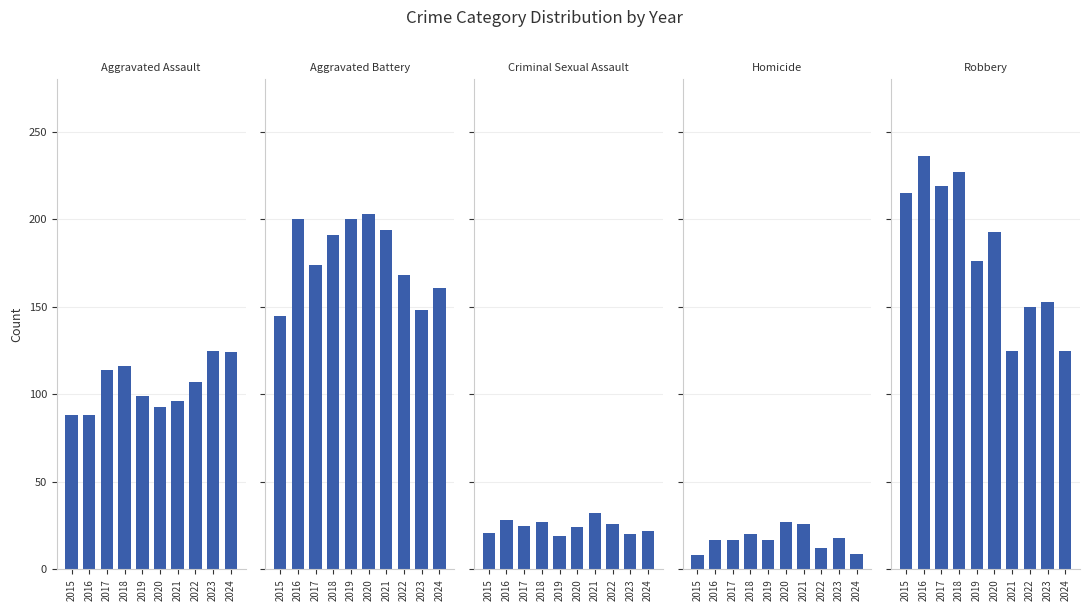

At how many categories does at least one series exceed 156?

9